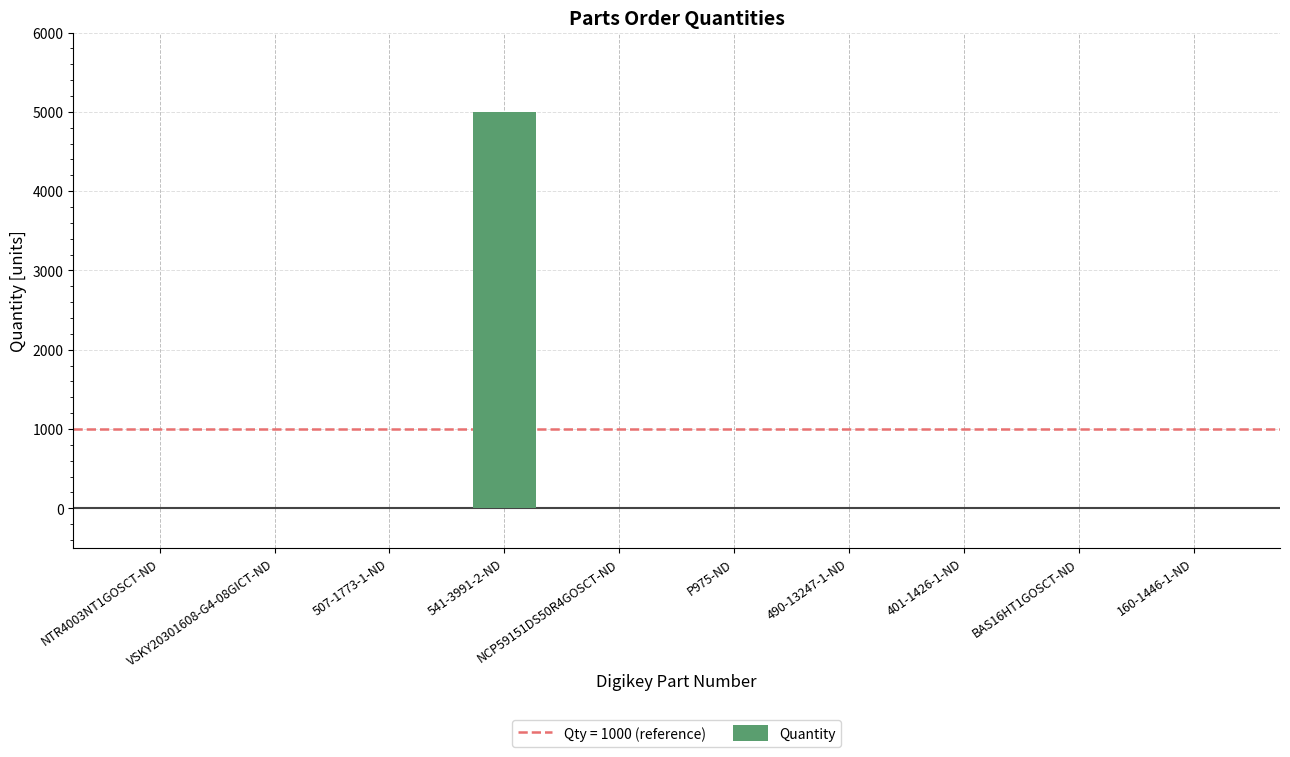

What is the maximum value shown in the chart?

5000